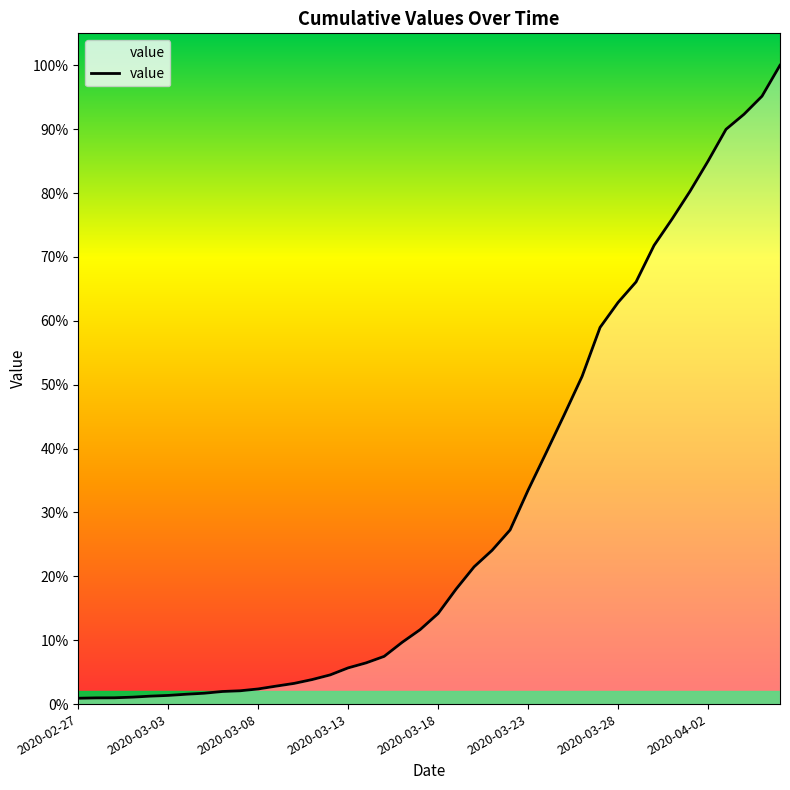

Rank the categories by value from highest to lowest.

2020-04-06, 2020-04-05, 2020-04-04, 2020-04-03, 2020-04-02, 2020-04-01, 2020-03-31, 2020-03-30, 2020-03-29, 2020-03-28, 2020-03-27, 2020-03-26, 2020-03-25, 2020-03-24, 2020-03-23, 2020-03-22, 2020-03-21, 2020-03-20, 2020-03-19, 2020-03-18, 2020-03-17, 2020-03-16, 2020-03-15, 2020-03-14, 2020-03-13, 2020-03-12, 2020-03-11, 2020-03-10, 2020-03-09, 2020-03-08, 2020-03-07, 2020-03-06, 2020-03-05, 2020-03-04, 2020-03-03, 2020-03-02, 2020-03-01, 2020-02-29, 2020-02-28, 2020-02-27